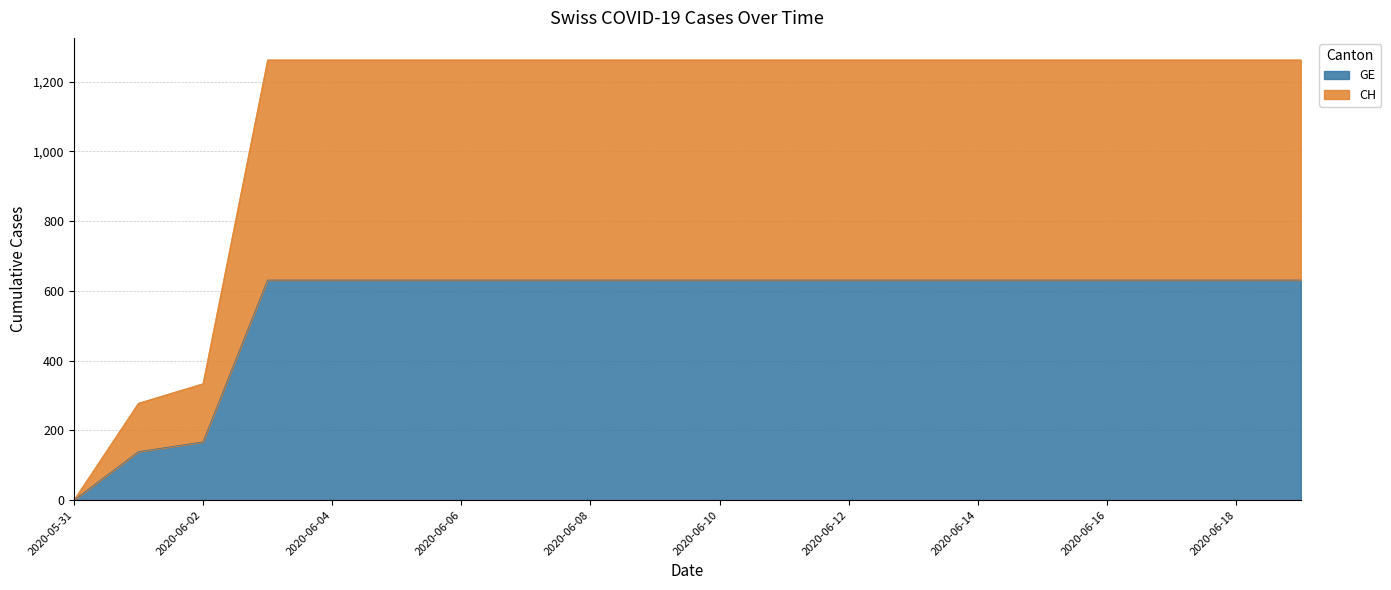

True or false: CH and GE intersect in this chart.

False